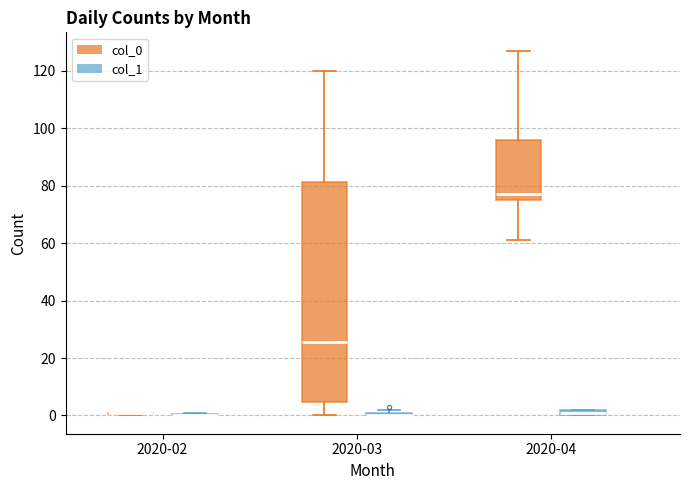

Where is the lower edge of the box for 2020-04 (col_1) on the y-axis? The values are not printed on the chart, so give them approximately, as read against the axis.

0